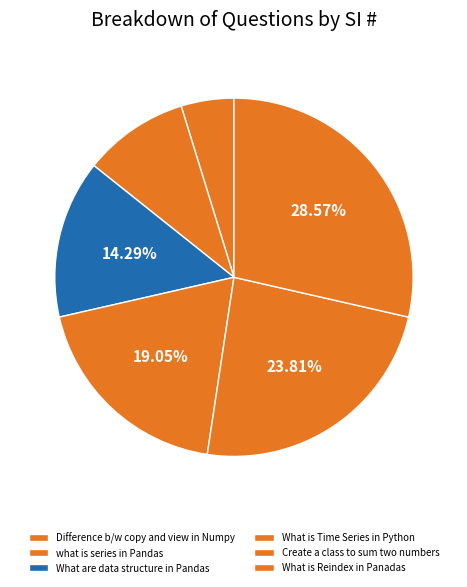

Rank the categories by value from highest to lowest.

What is Reindex in Panadas, Create a class to sum two numbers, What is Time Series in Python, What are data structure in Pandas, what is series in Pandas, Difference b/w copy and view in Numpy